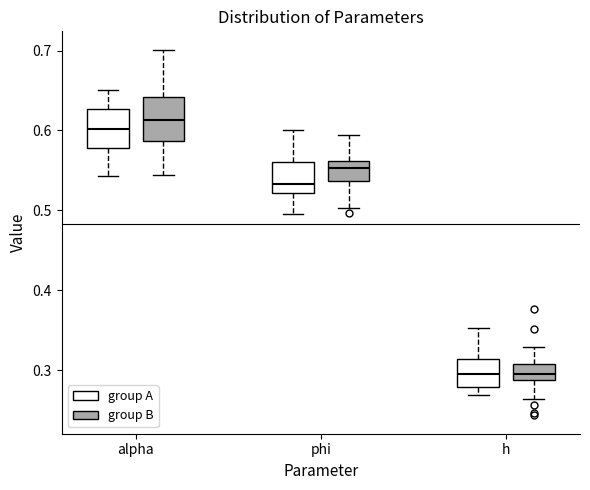

Reading left to right, read every box against the y-axis: the position of its median line, the range the box covers, and the ends of its whiskers. The values are not printed on the chart, so give them approximately, as read against the axis.

alpha (group A): median 0.60, box 0.58 to 0.63, whiskers 0.54 to 0.65
alpha (group B): median 0.61, box 0.59 to 0.64, whiskers 0.54 to 0.70
phi (group A): median 0.53, box 0.52 to 0.56, whiskers 0.50 to 0.60
phi (group B): median 0.55, box 0.54 to 0.56, whiskers 0.50 to 0.59
h (group A): median 0.29, box 0.28 to 0.31, whiskers 0.27 to 0.35
h (group B): median 0.30, box 0.29 to 0.31, whiskers 0.26 to 0.33